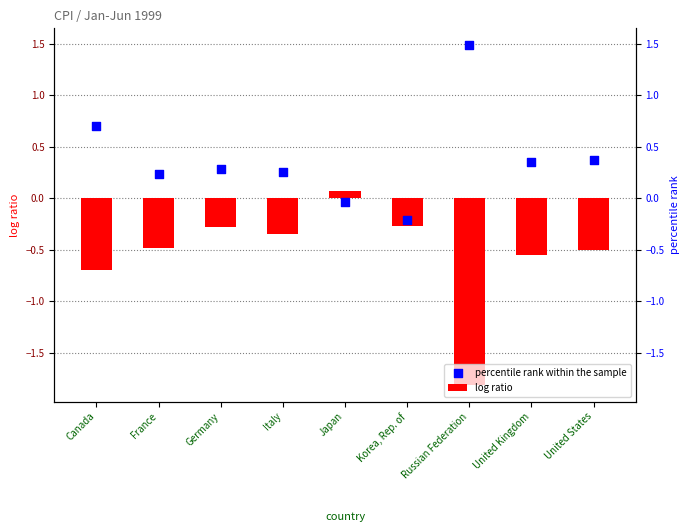

What is the total value across all series at Russian Federation?

-0.3